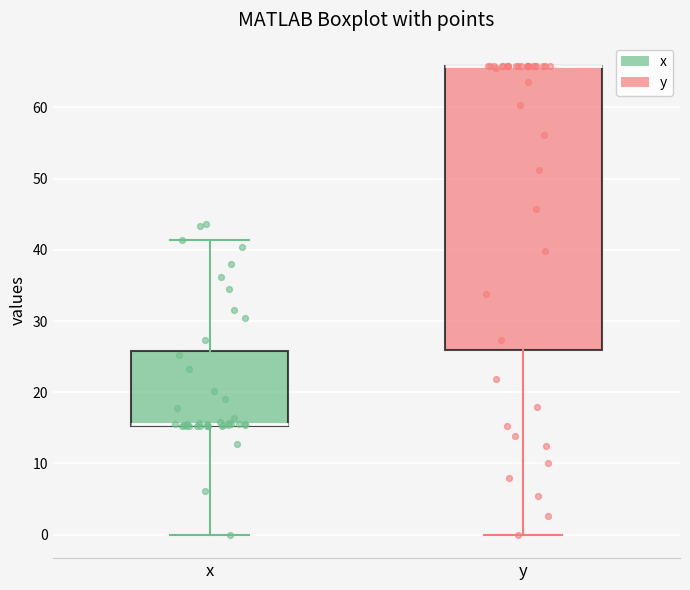

Which box is the tallest, from its lower edge to its upper edge?

y